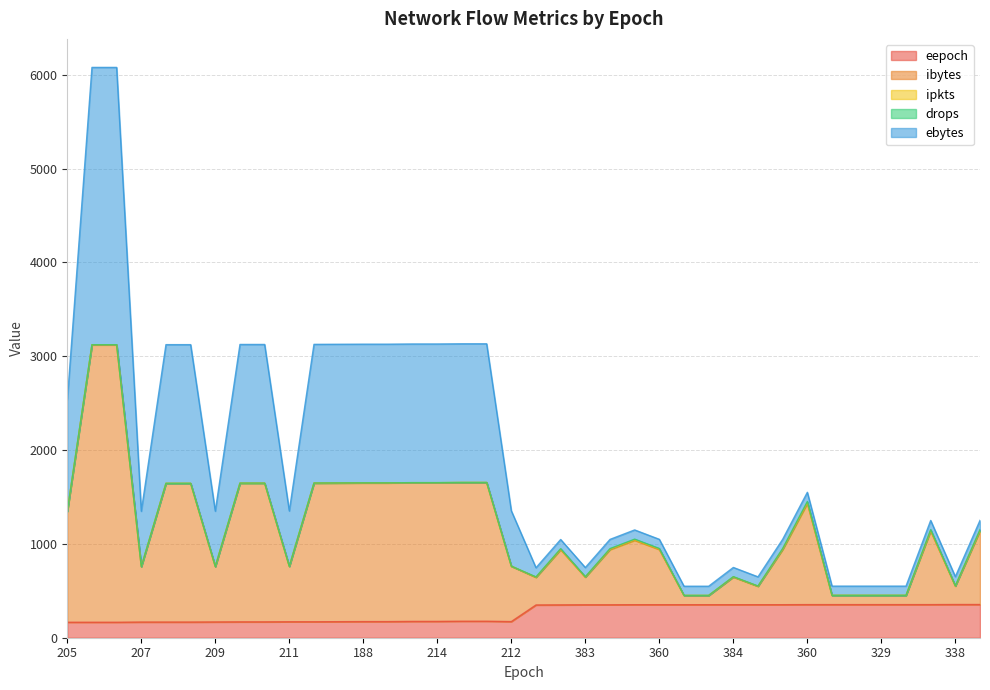

True or false: ibytes and eepoch intersect in this chart.

False